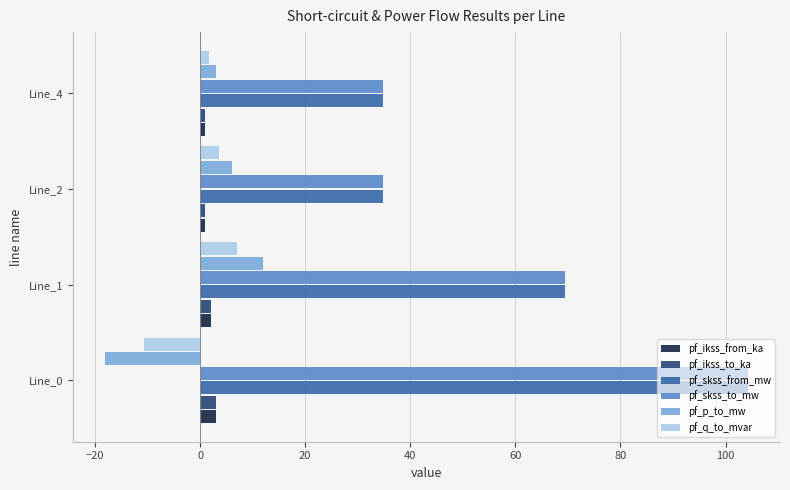

What are all the series names shown in the legend?

pf_ikss_from_ka, pf_ikss_to_ka, pf_skss_from_mw, pf_skss_to_mw, pf_p_to_mw, pf_q_to_mvar